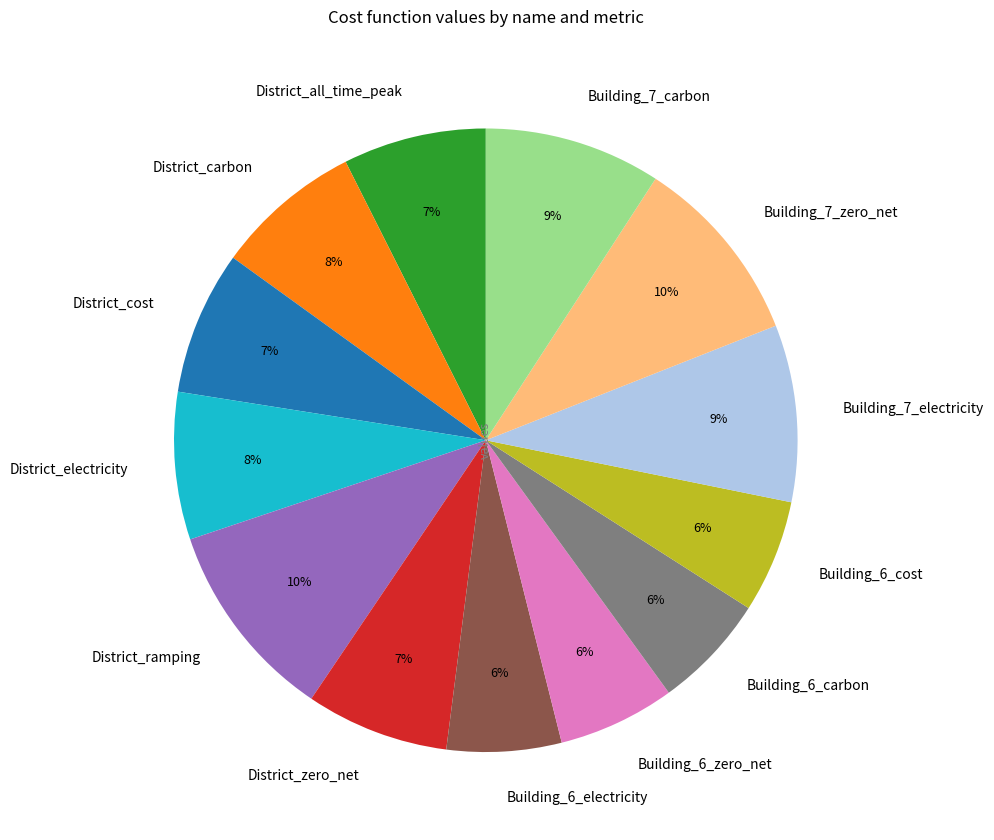

Does District_carbon account for over 50% of the chart?

No